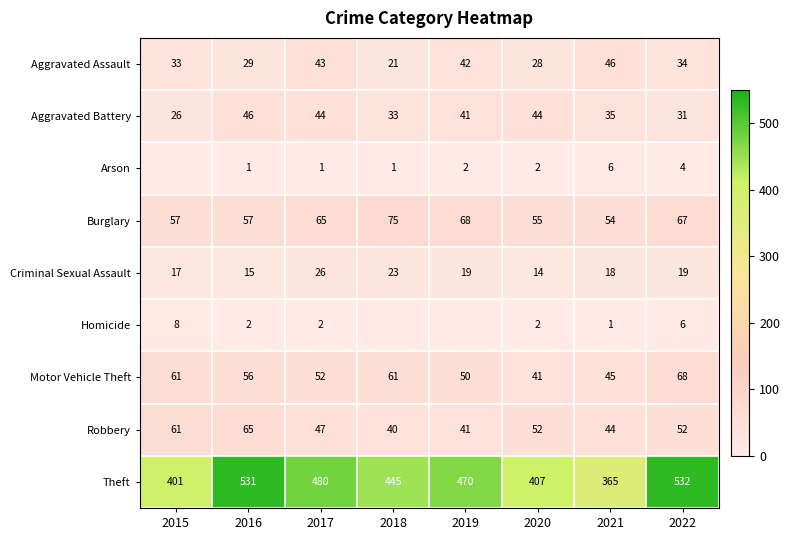

Between 2020 and 2022, which series saw the biggest shift?

Theft